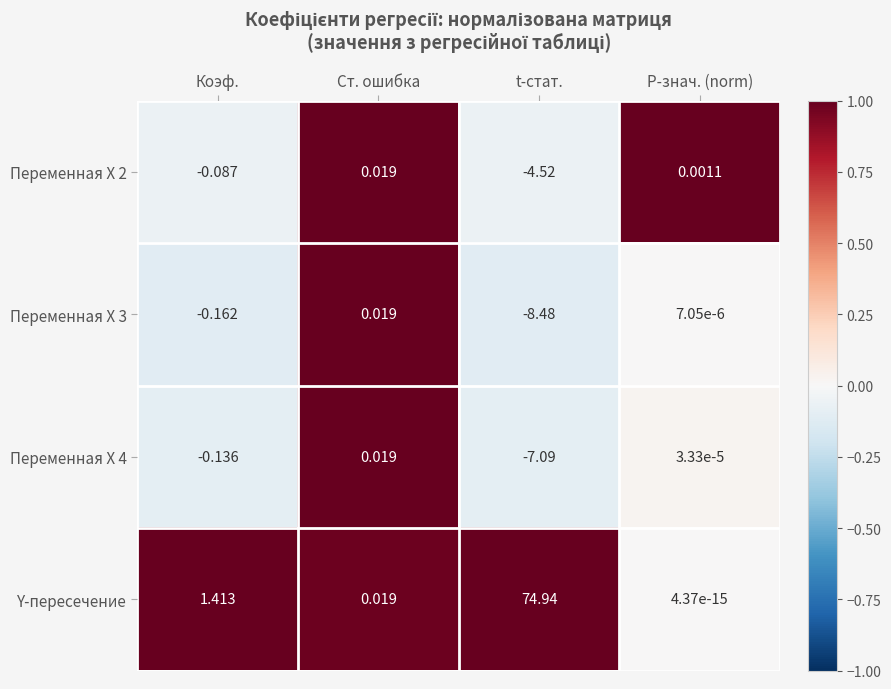

Where is Переменная X 2 nearest to the value -2?

Коэф.